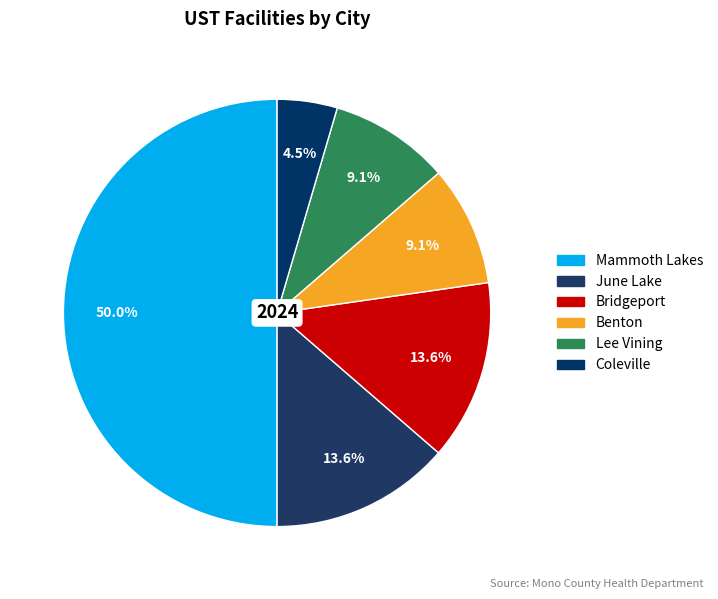

Which slice is the smallest?

Coleville